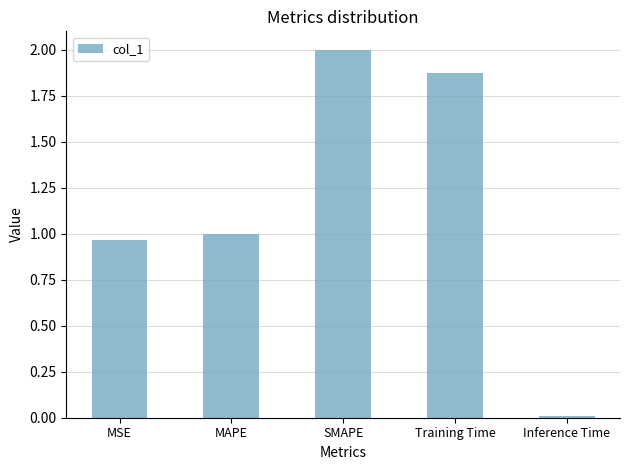

Rank the categories by value from highest to lowest.

SMAPE, Training Time, MAPE, MSE, Inference Time